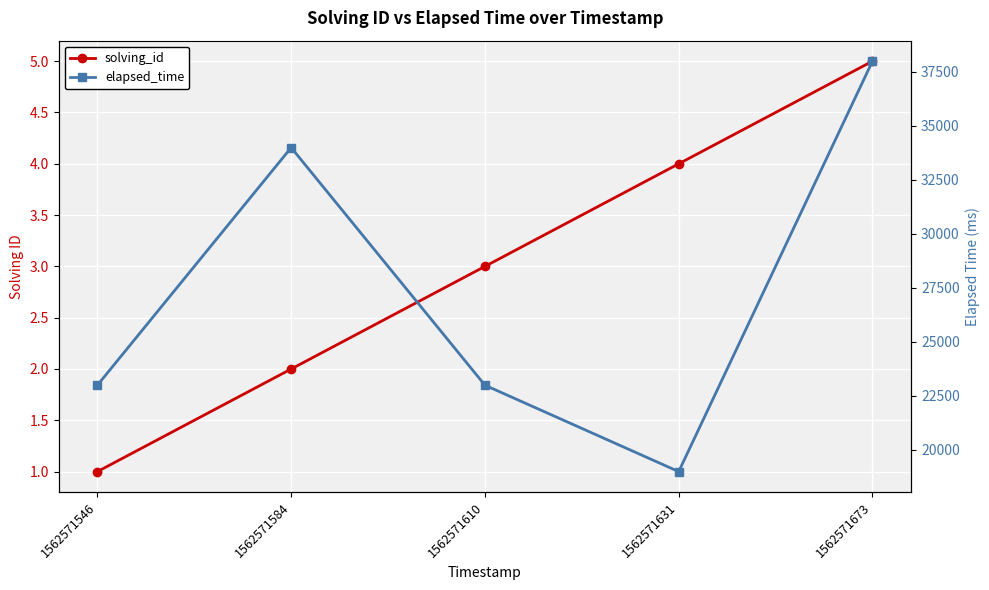

What is the minimum value for elapsed_time?

19000